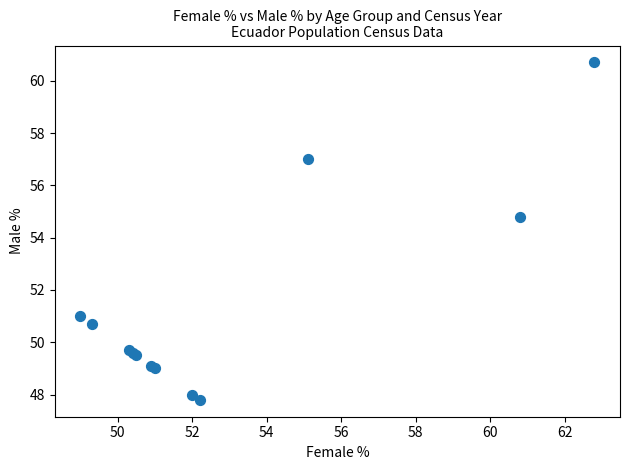

What Y value in the scatter plot is closest to 54?

54.8